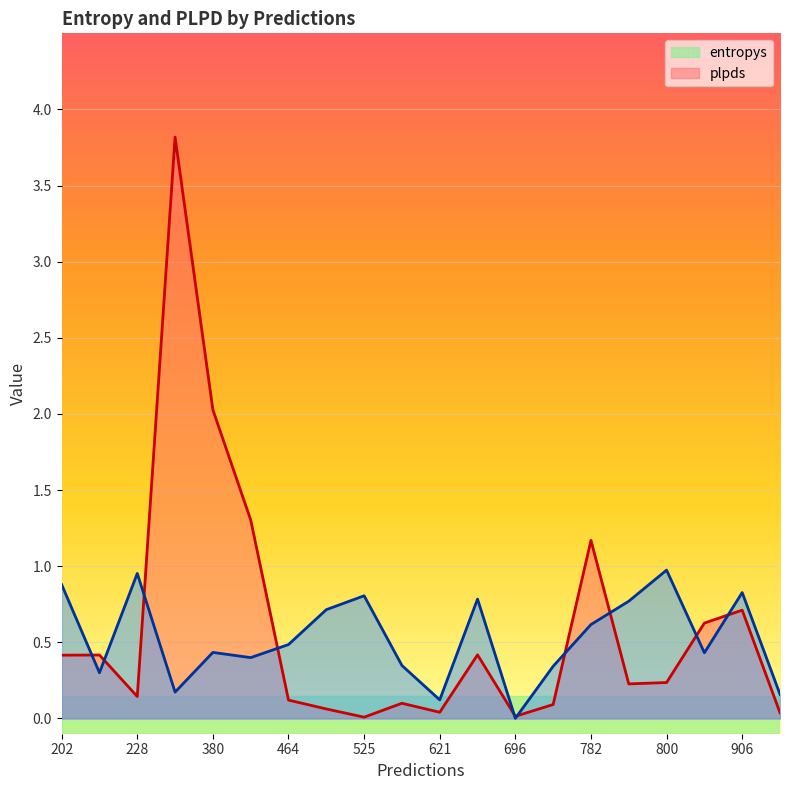

Rank the series at 800 from highest to lowest value.

plpds, entropys